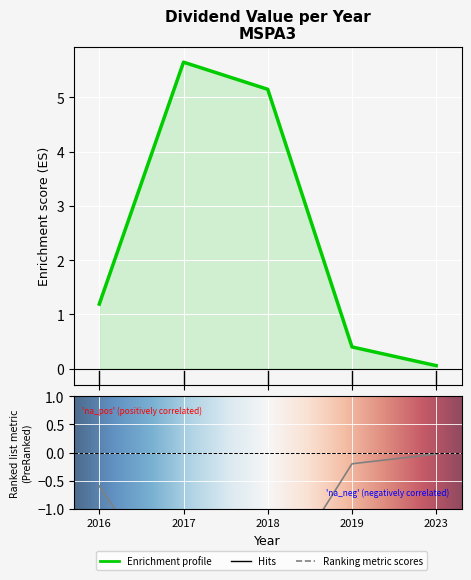

How many values exceed 1?

3